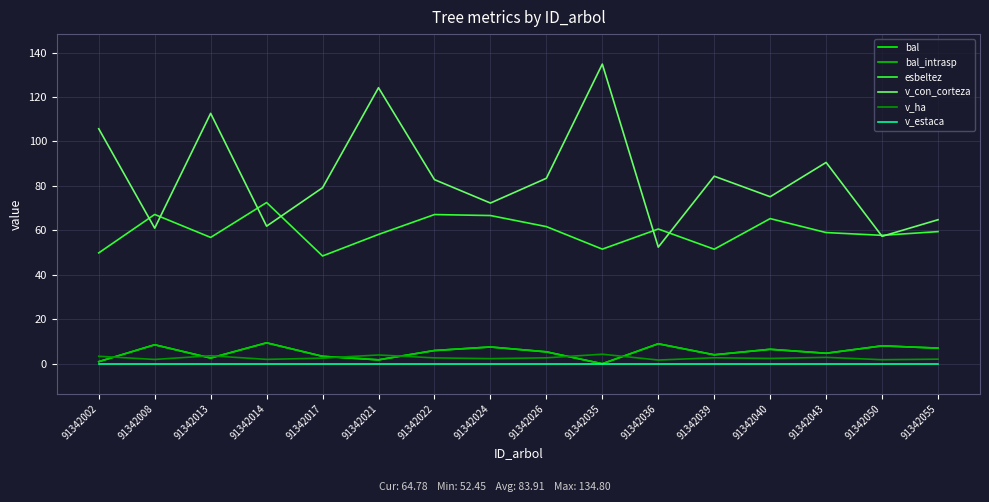

Is this an area chart (filled region under the line)?

No